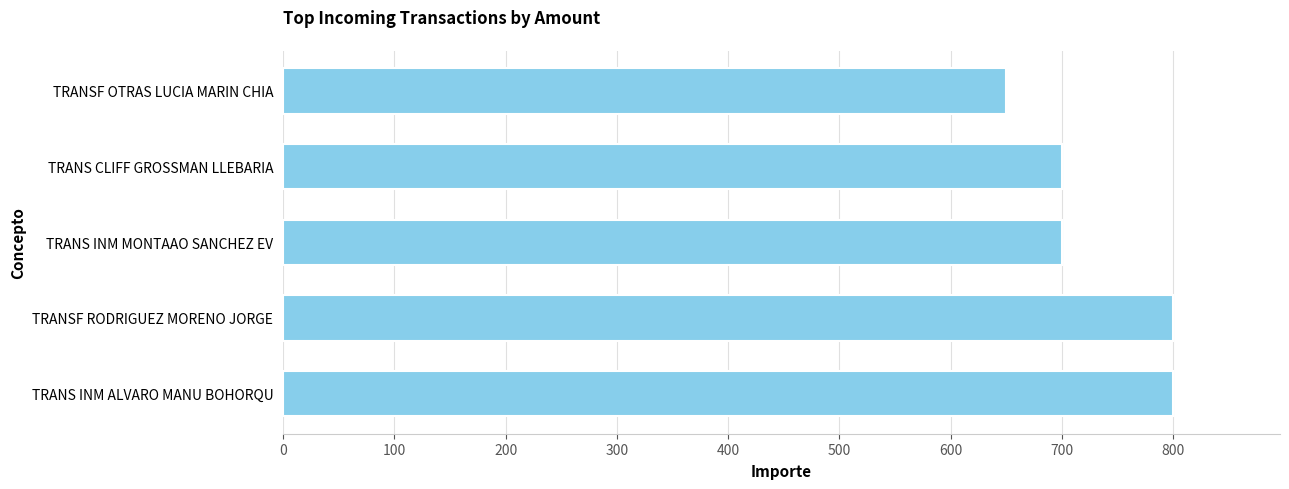

The chart shows a value of 1066 at TRANS INM ALVARO MANU BOHORQU. True or false?

False